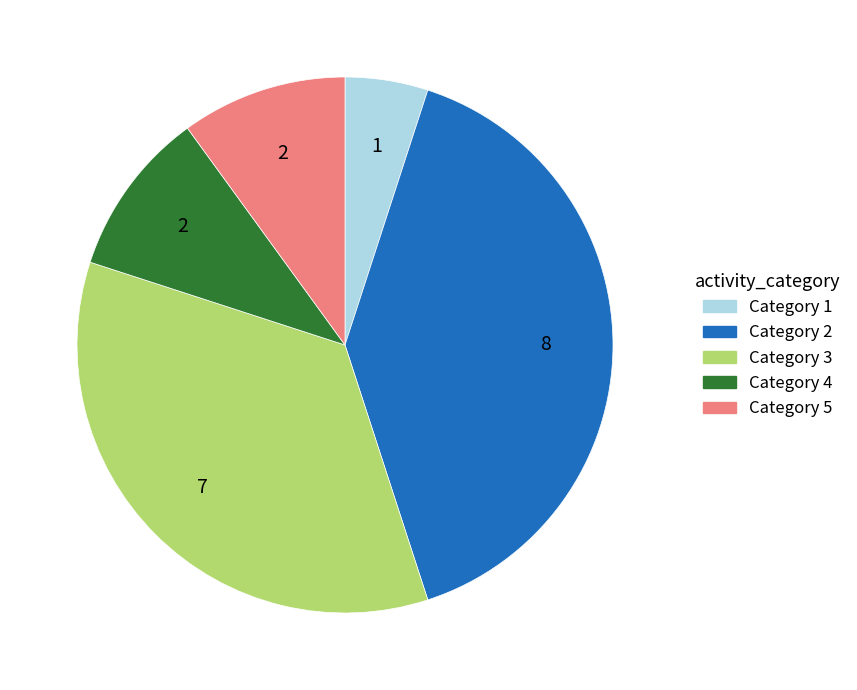

Does any single category account for the majority?

No